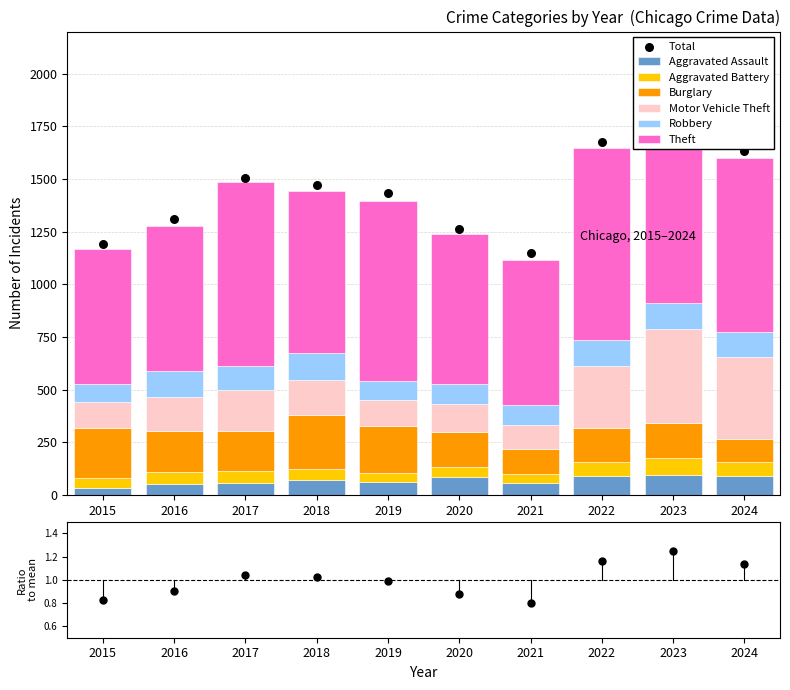

At which category is the sum across all series the highest?

2023